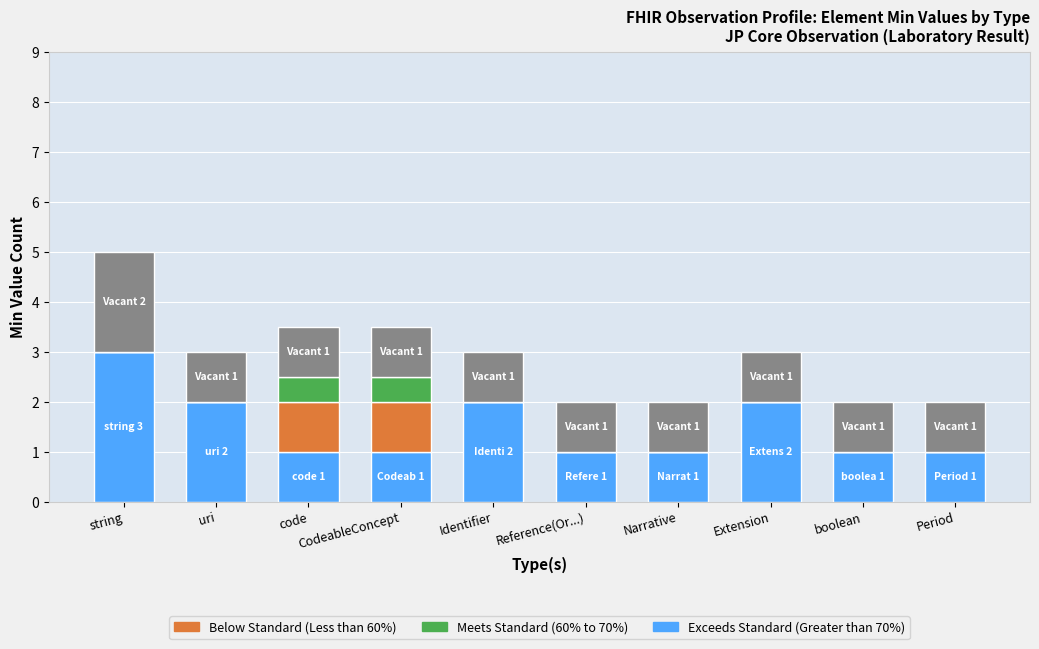

What is the total value across all series at CodeableConcept?

3.5